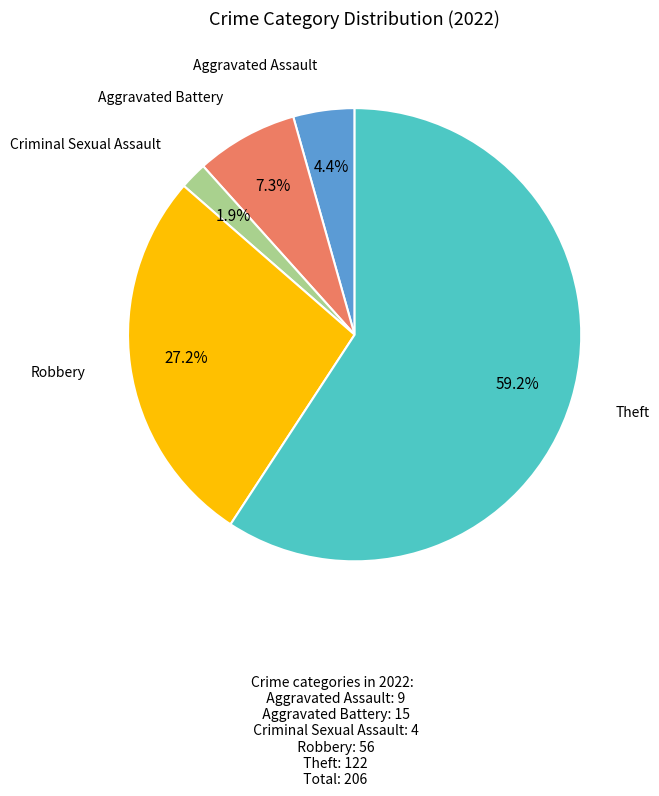

Is there a majority slice in this chart?

Yes